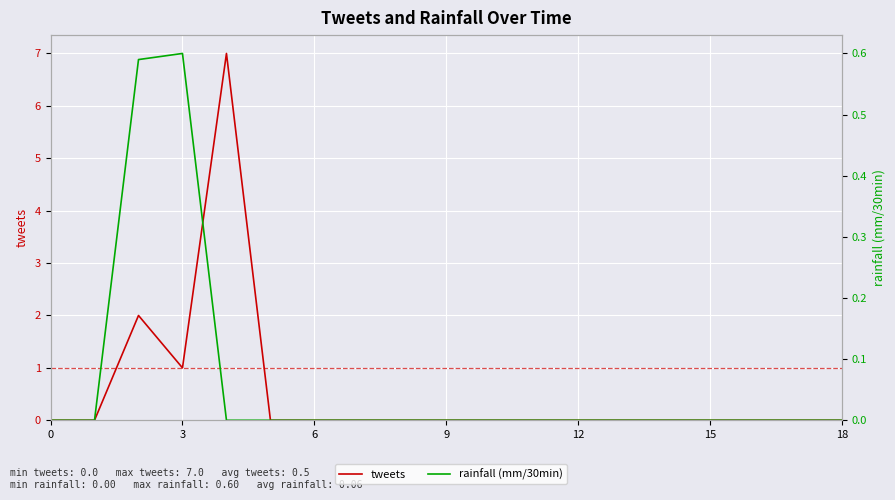

True or false: tweets has a value of -3.5 at 16.

False